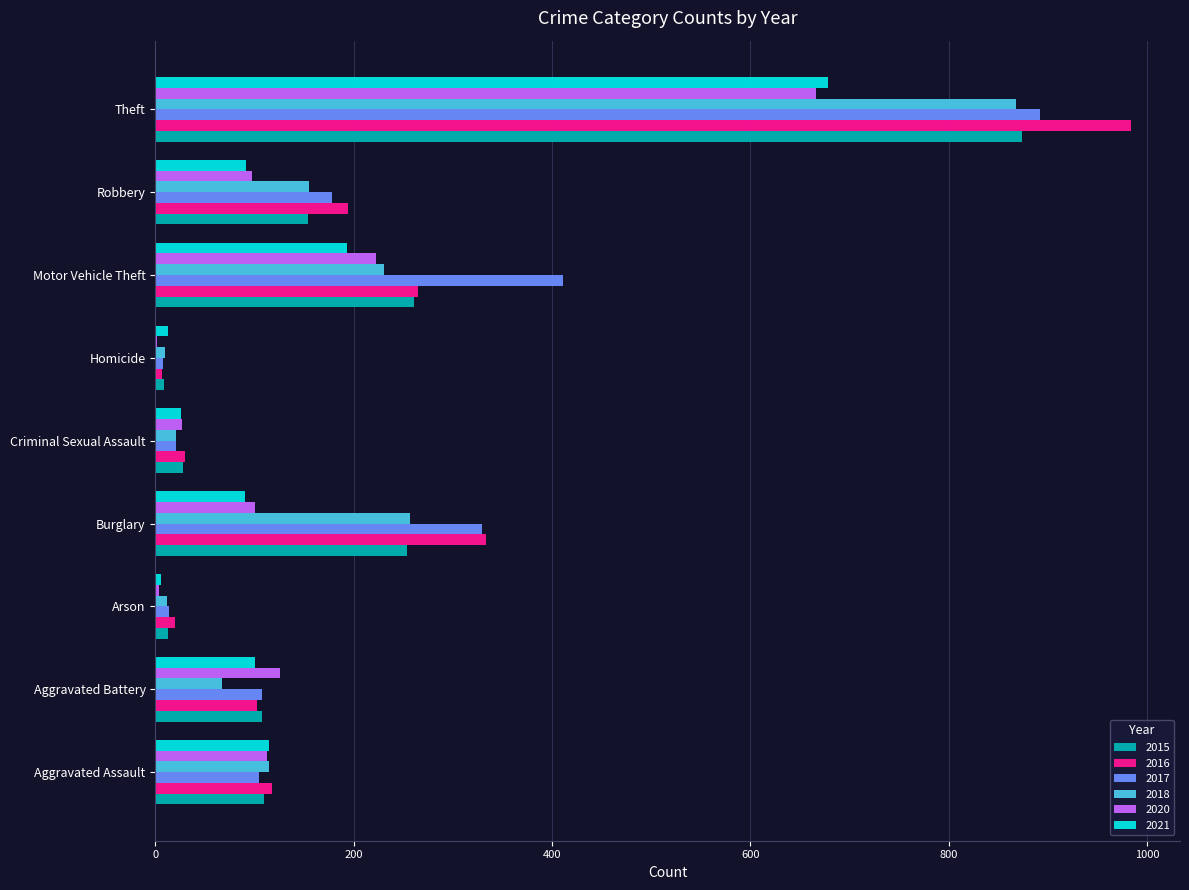

What are all the series names shown in the legend?

2015, 2016, 2017, 2018, 2020, 2021